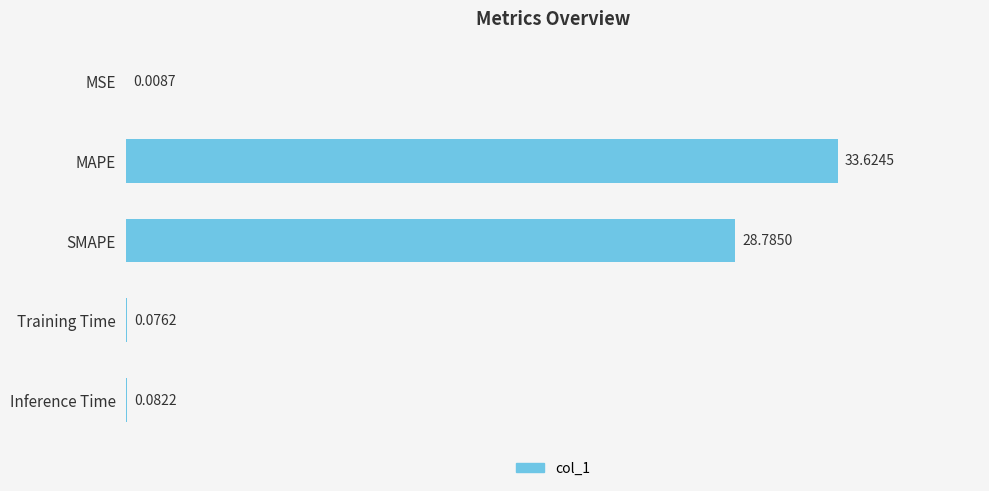

What is the change in value from MAPE to Training Time?

-33.5